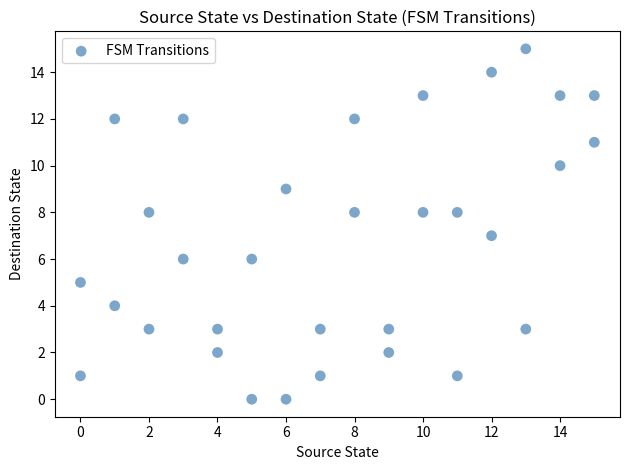

What is the range of X values (max minus min)?

15